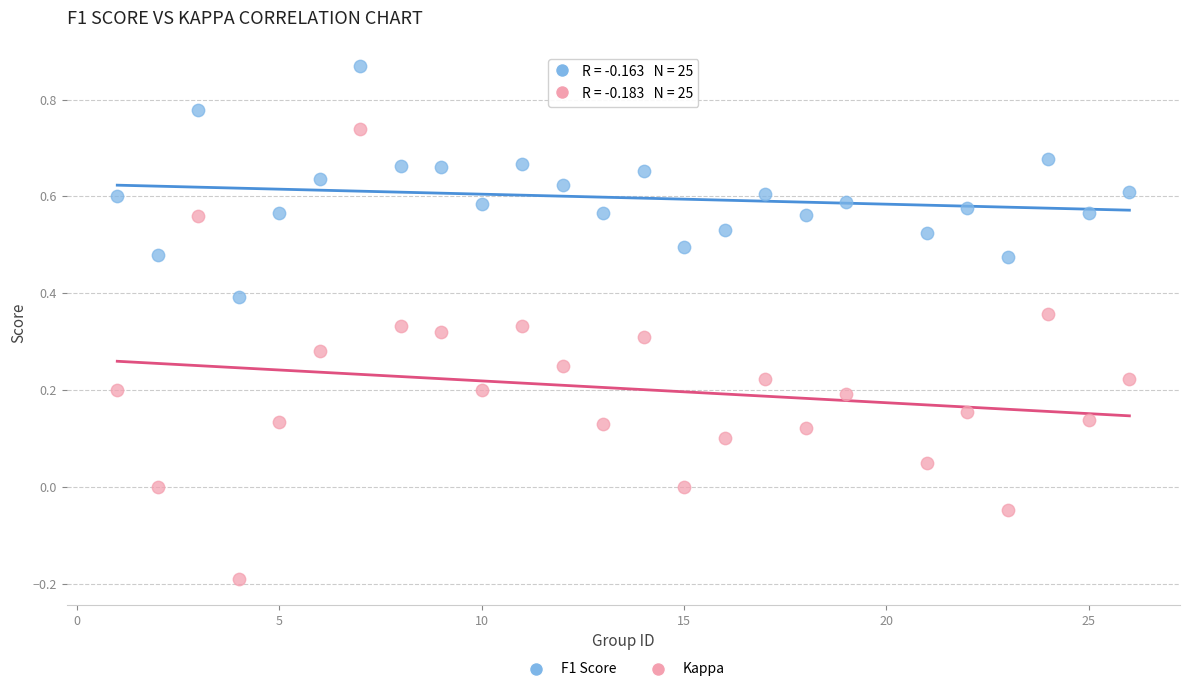

Which series has the largest Y range (max minus min)?

Kappa